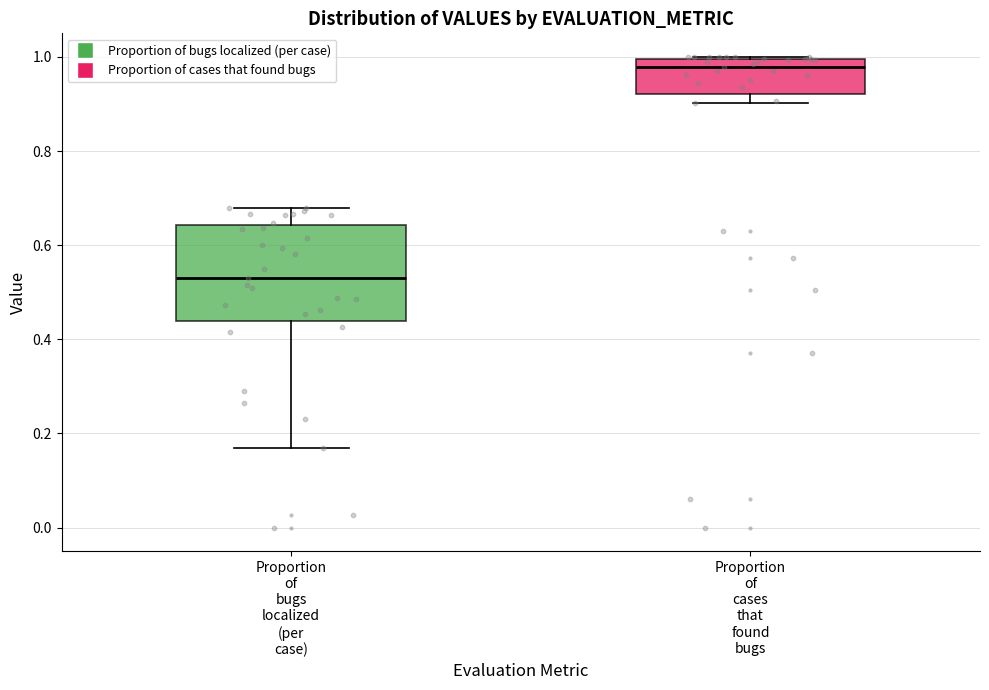

Reading left to right, read every box against the y-axis: the position of its median line, the range the box covers, and the ends of its whiskers. The values are not printed on the chart, so give them approximately, as read against the axis.

Proportion of bugs localized (per case): median 0.54, box 0.44 to 0.64, whiskers 0.16 to 0.68
Proportion of cases that found bugs: median 0.98, box 0.92 to 1.00, whiskers 0.90 to 1.00